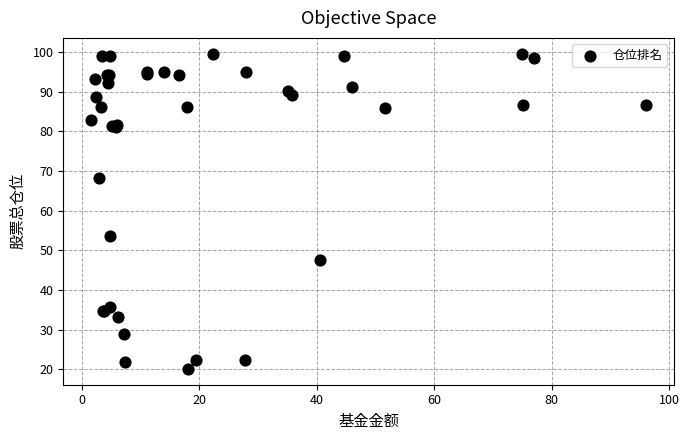

What Y value in the scatter plot is closest to 59?

53.7